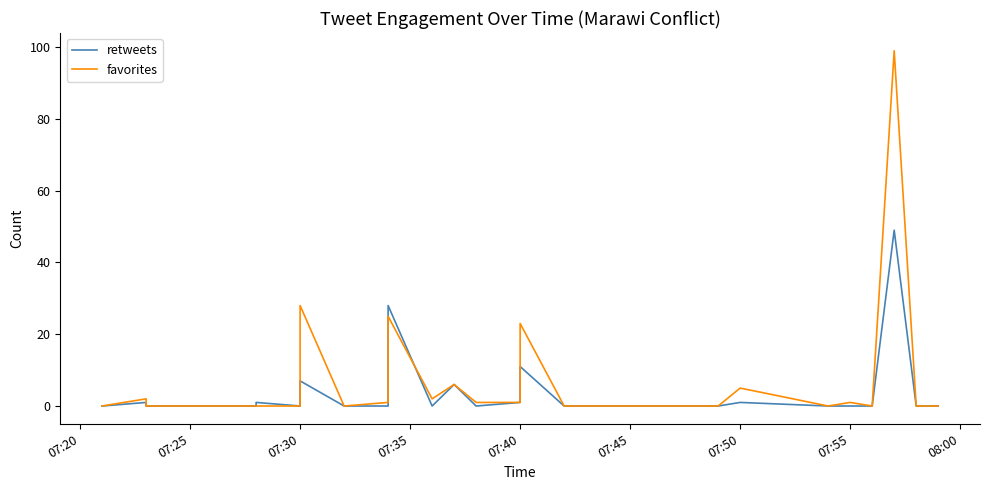

Does the chart display data point markers on the line(s)?

No